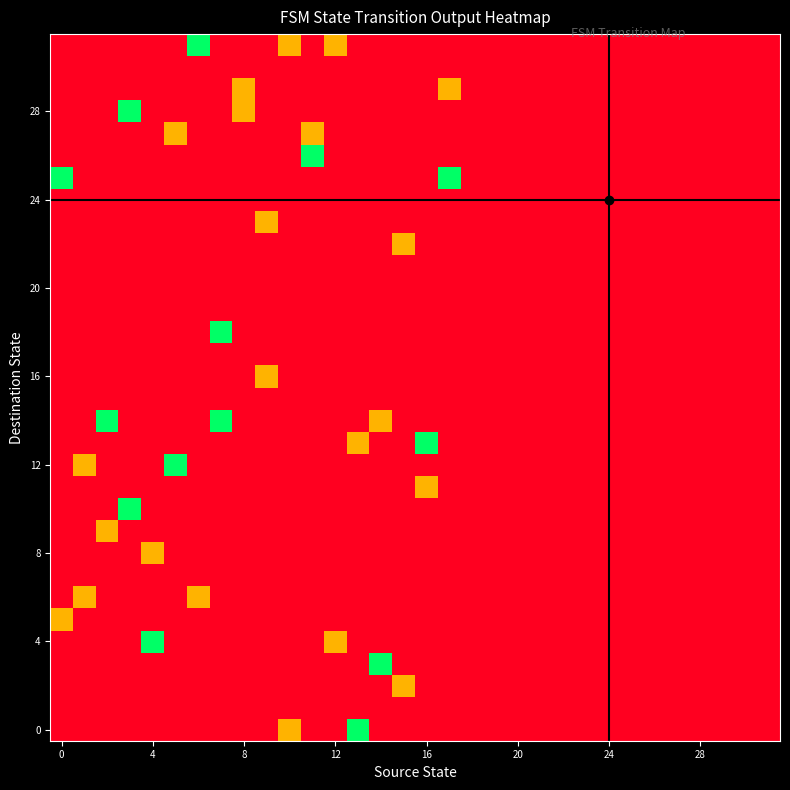

The value of r21 at 2 is 20. True or false?

False